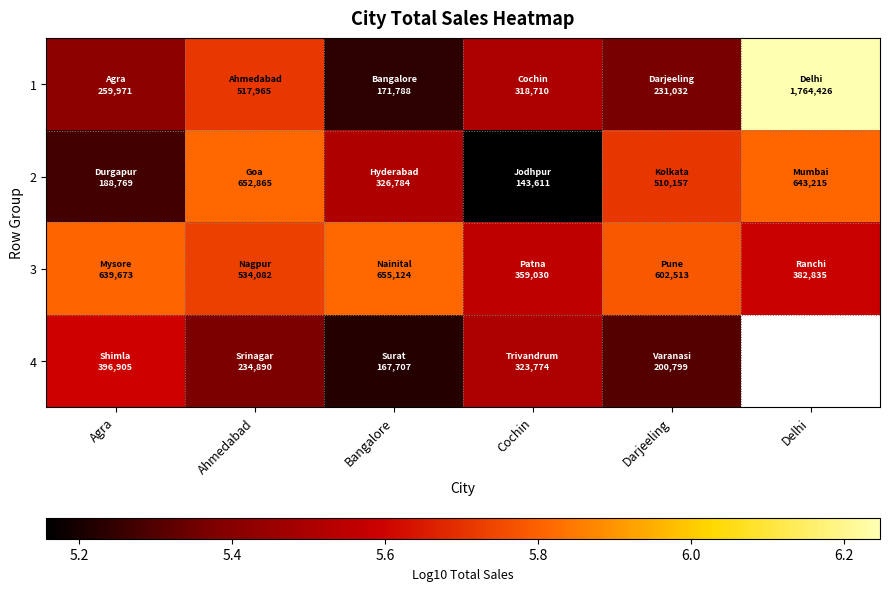

What is the average value of the 1 series?

5.6